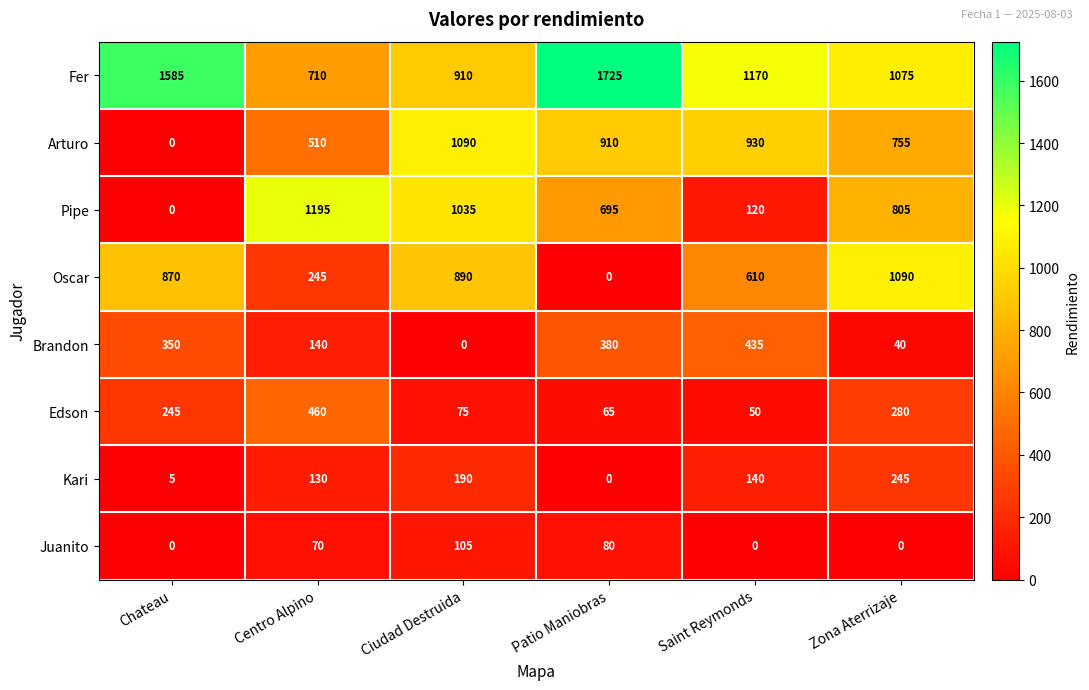

How many data points does each series have?

6